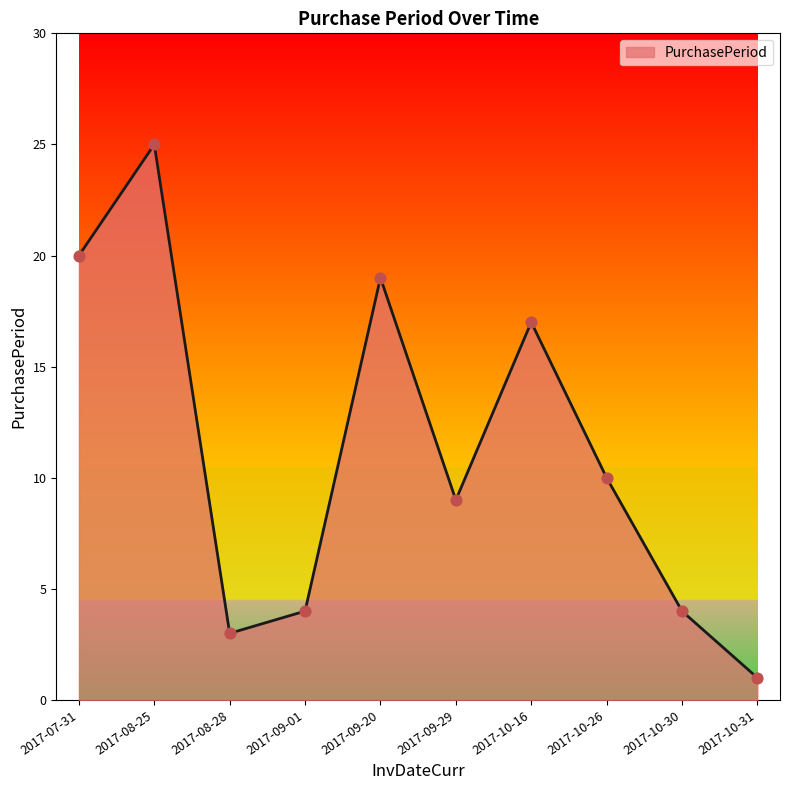

What is the change in value from 2017-09-29 to 2017-10-16?

+8